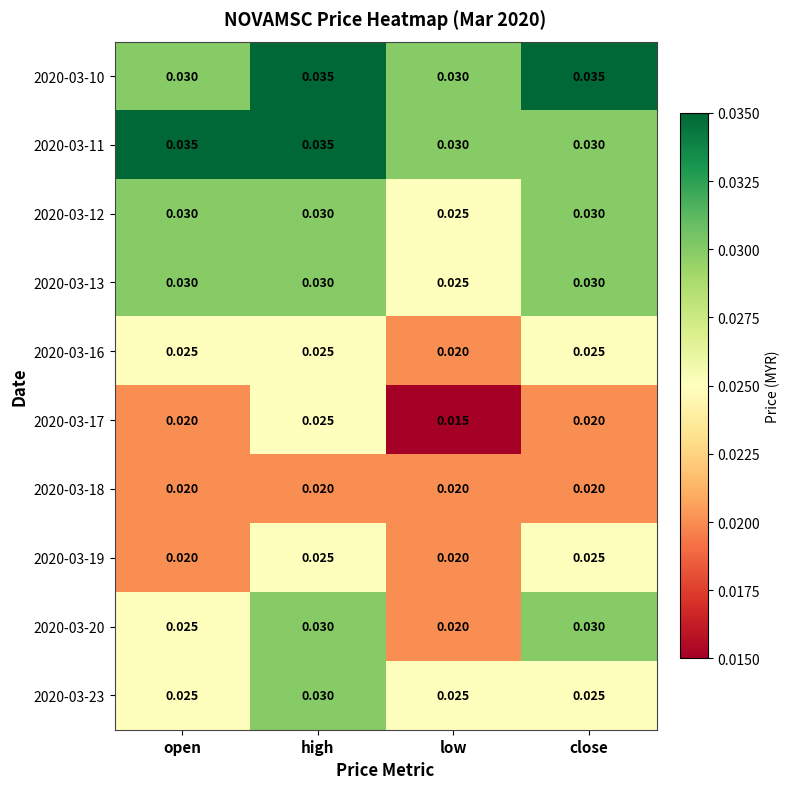

Which category has the highest value in the 2020-03-17 series?

high